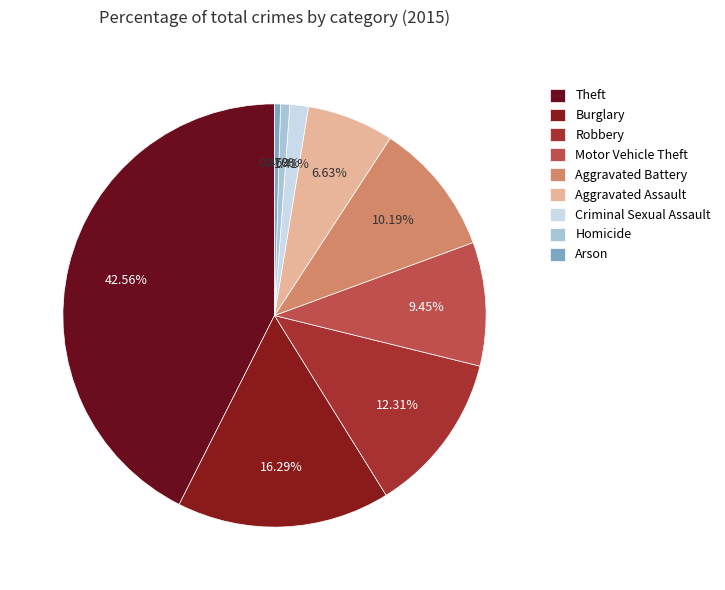

How many slices are in this pie chart?

9